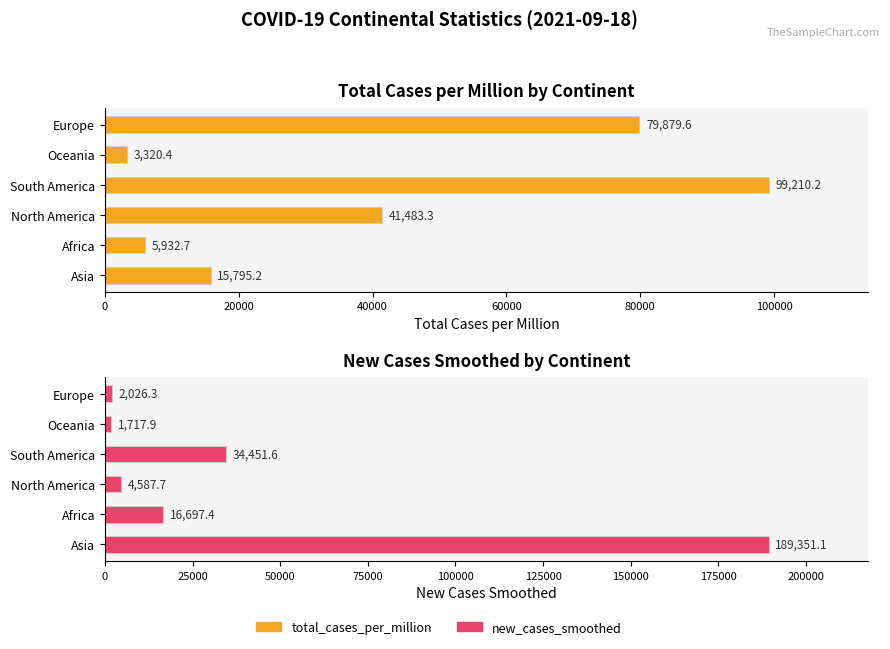

Is the value of total_cases_per_million at North America greater than the value of new_cases_smoothed at Oceania?

Yes